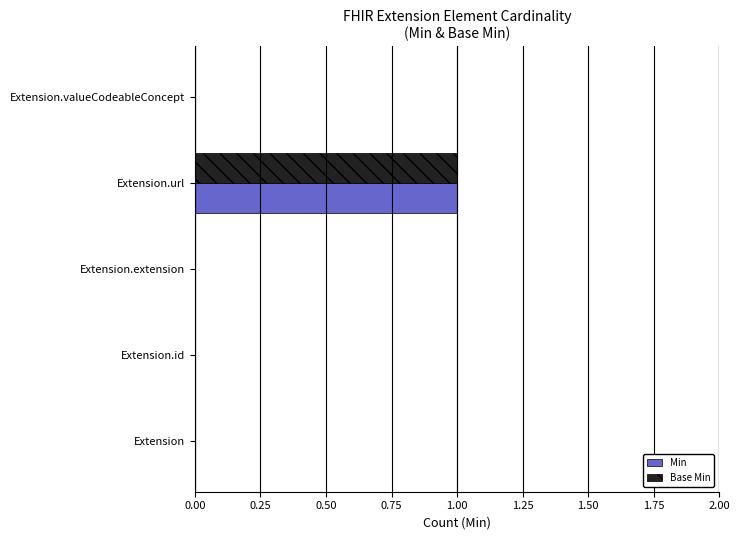

At which category is the sum across all series the highest?

Extension.url